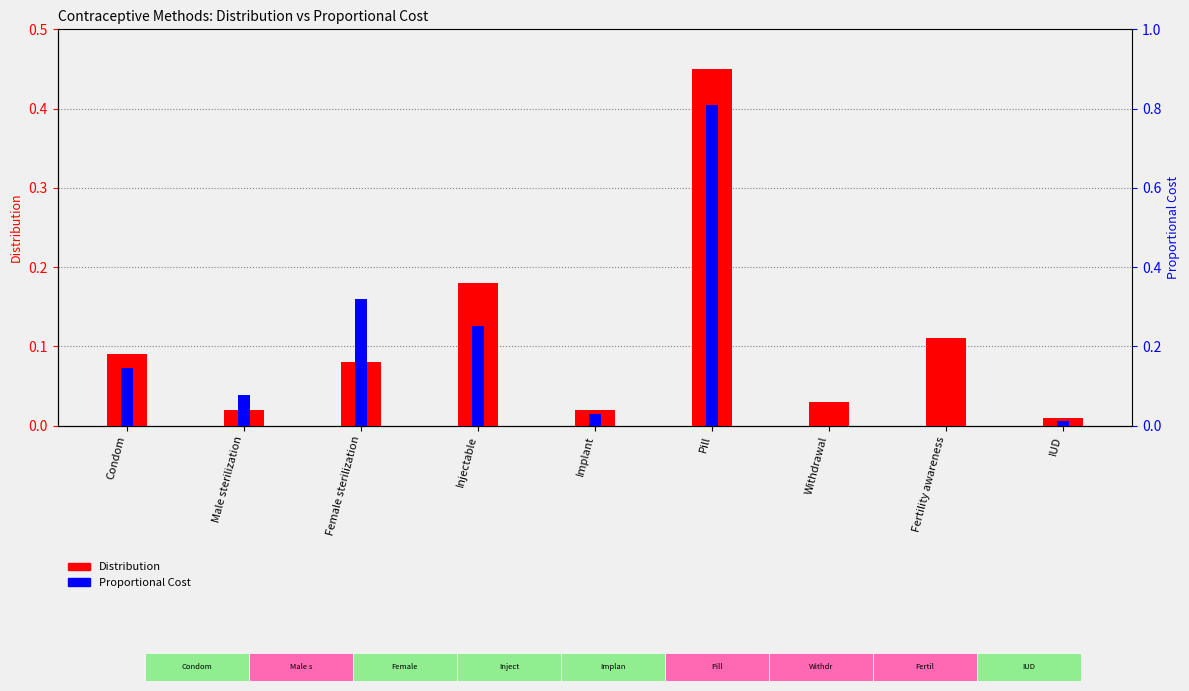

How many groups of bars are there?

9